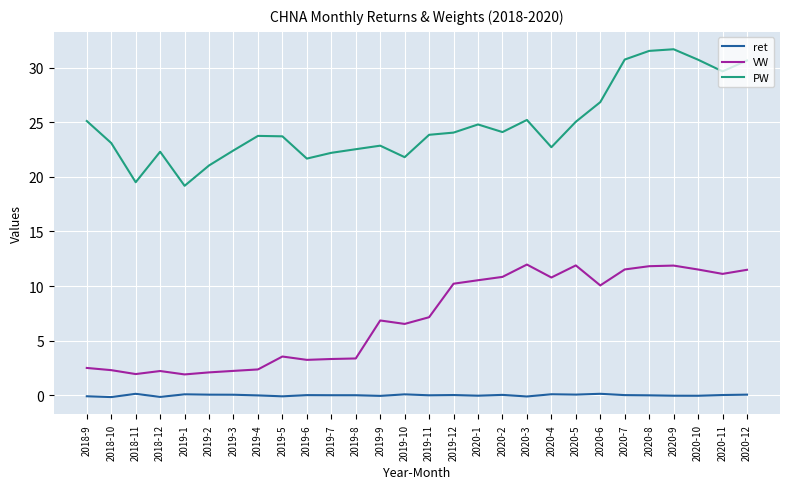

True or false: ret and VW intersect in this chart.

False